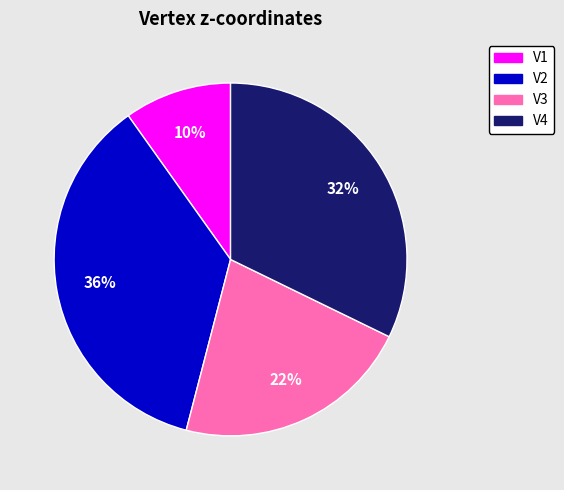

Which slice is the smallest?

V1